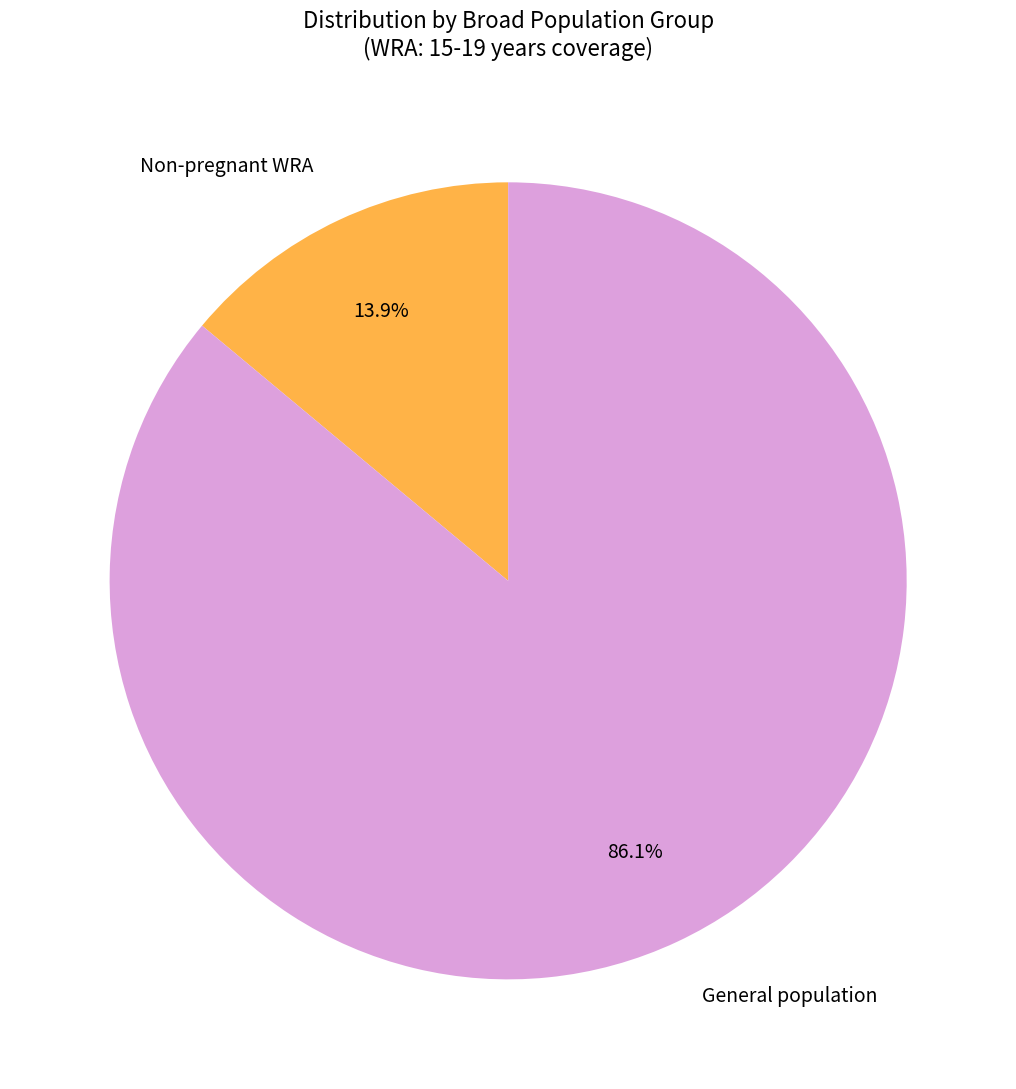

What is the majority slice?

General population